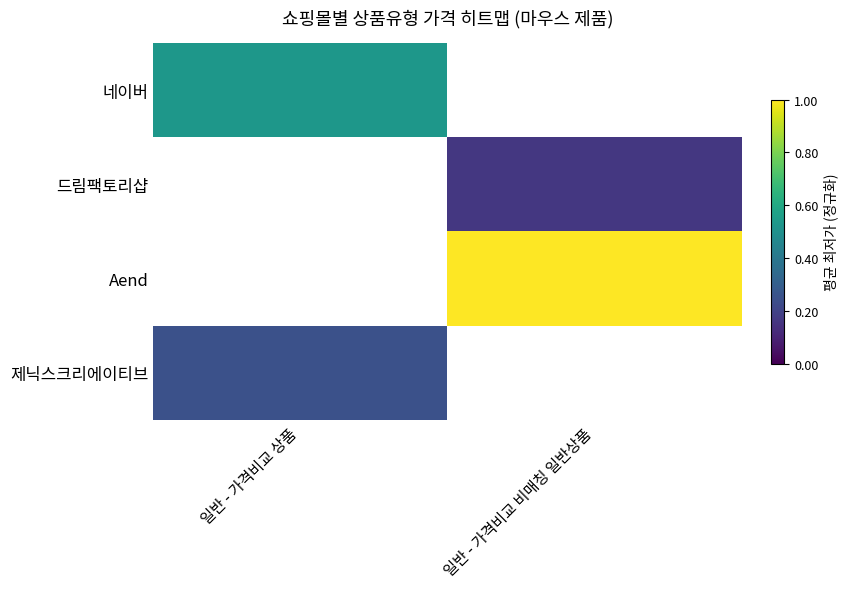

The 제닉스크리에이티브 series shows 0.2 at 일반 - 가격비교 상품. True or false?

True